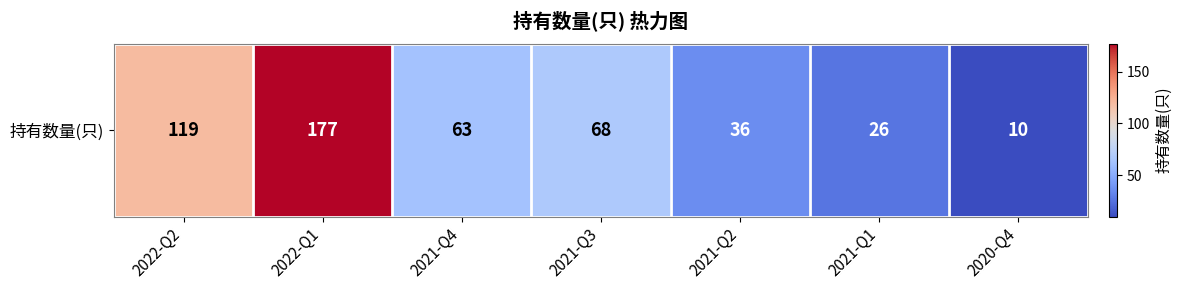

True or false: the data shows 163 at 2022-Q2.

False